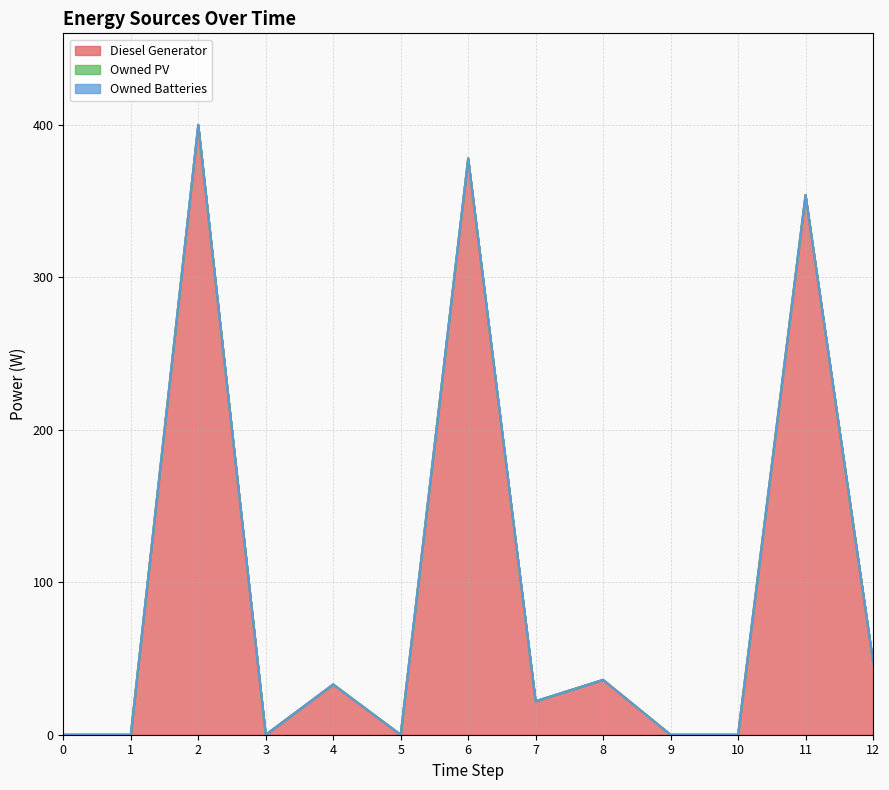

Reading right to left, extract all data points from this chart.

Diesel Generator: 12=48	11=354	10=0	9=0	8=36	7=22	6=378	5=0	4=33	3=0	2=400	1=0	0=0
Owned PV: 12=0	11=0	10=0	9=0	8=0	7=0	6=0	5=0	4=0	3=0	2=0	1=0	0=0
Owned Batteries: 12=0	11=0	10=0	9=0	8=0	7=0	6=0	5=0	4=0	3=0	2=0	1=0	0=0